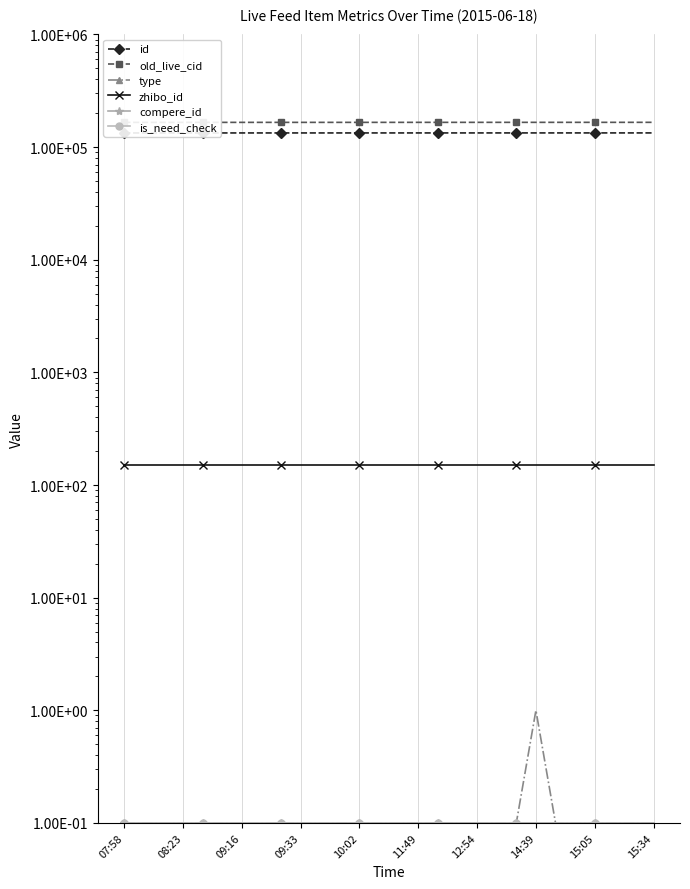

Rank the series at 20 from lowest to highest value.

type, compere_id, is_need_check, zhibo_id, id, old_live_cid